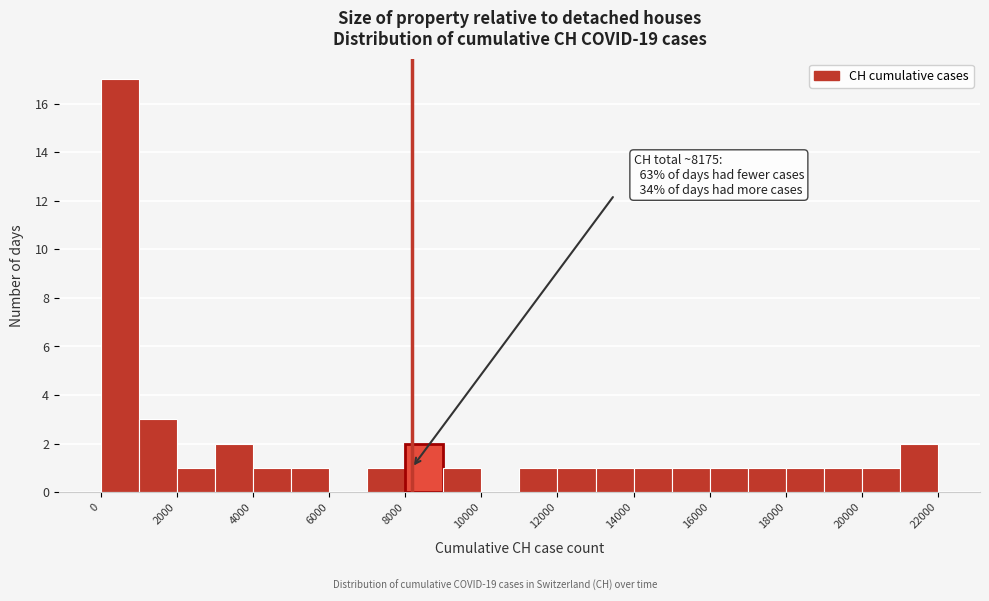

Over which range of the x-axis is the bar tallest?

0 to 1000